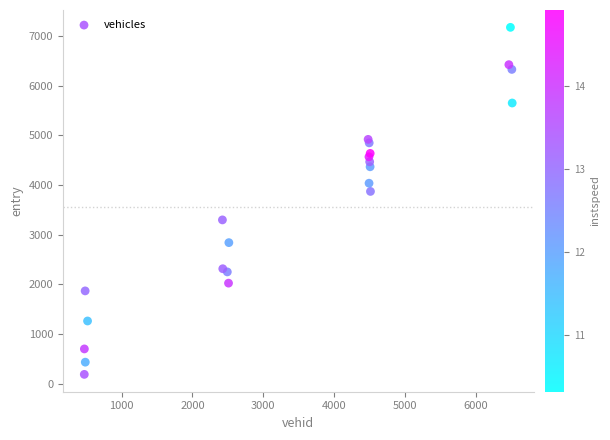

What Y value in the scatter plot is closest to 3681?

3871.2